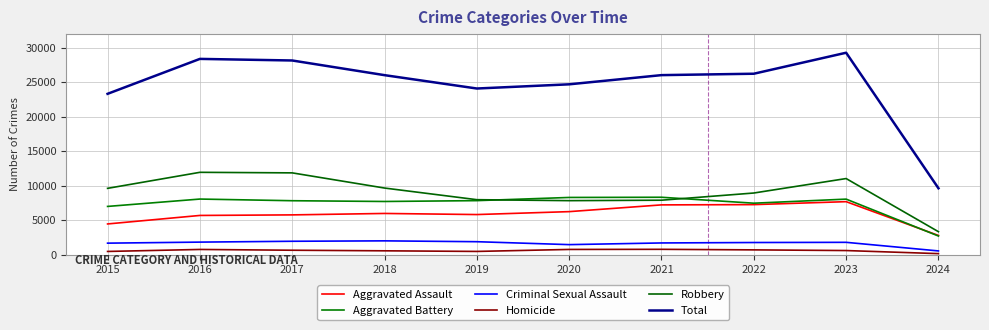

What is the total value across all series at 2023?

58570